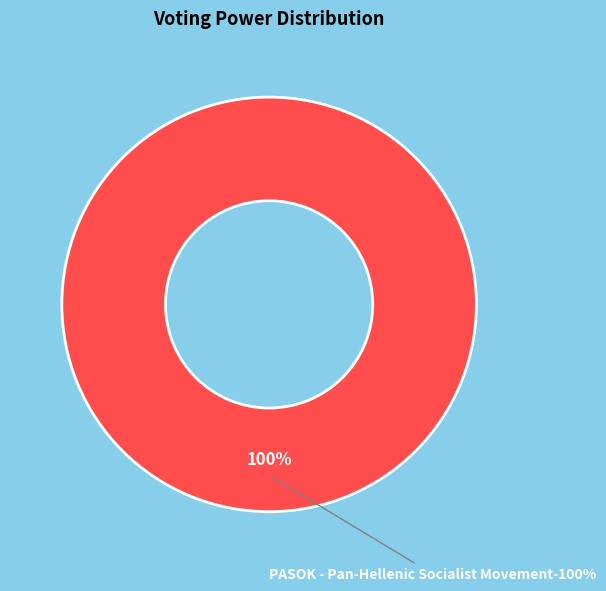

Does ND - New Democracy account for over 50% of the chart?

No